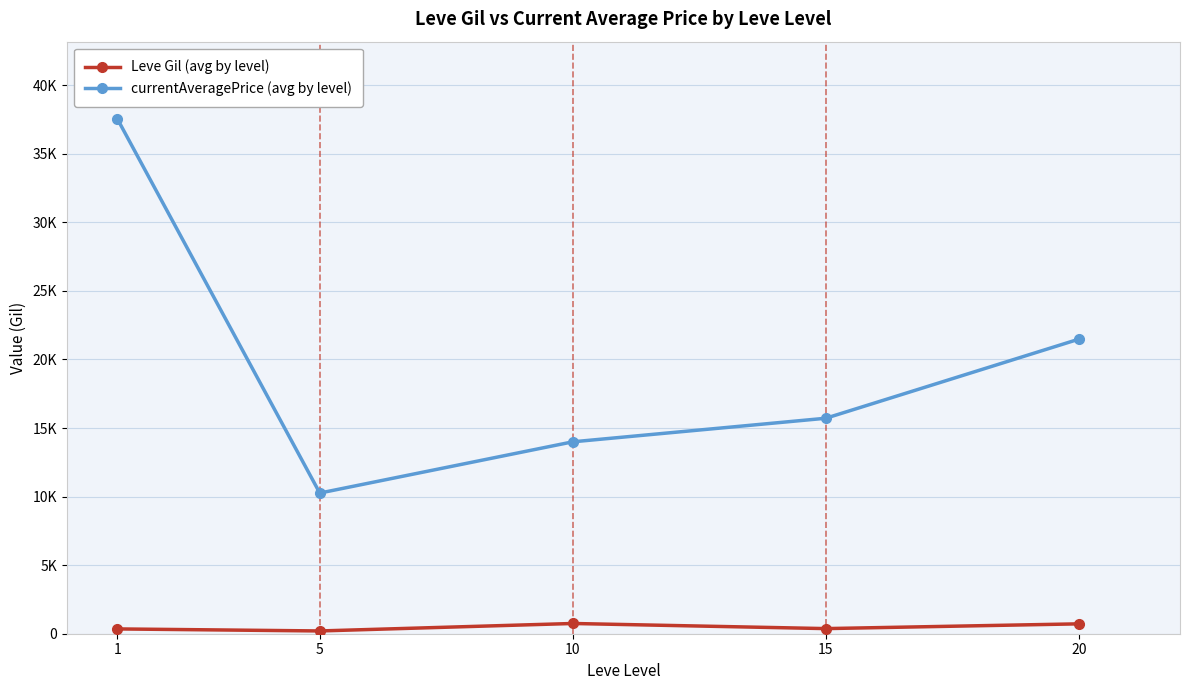

What are all the series names shown in the legend?

Leve Gil (avg by level), currentAveragePrice (avg by level)